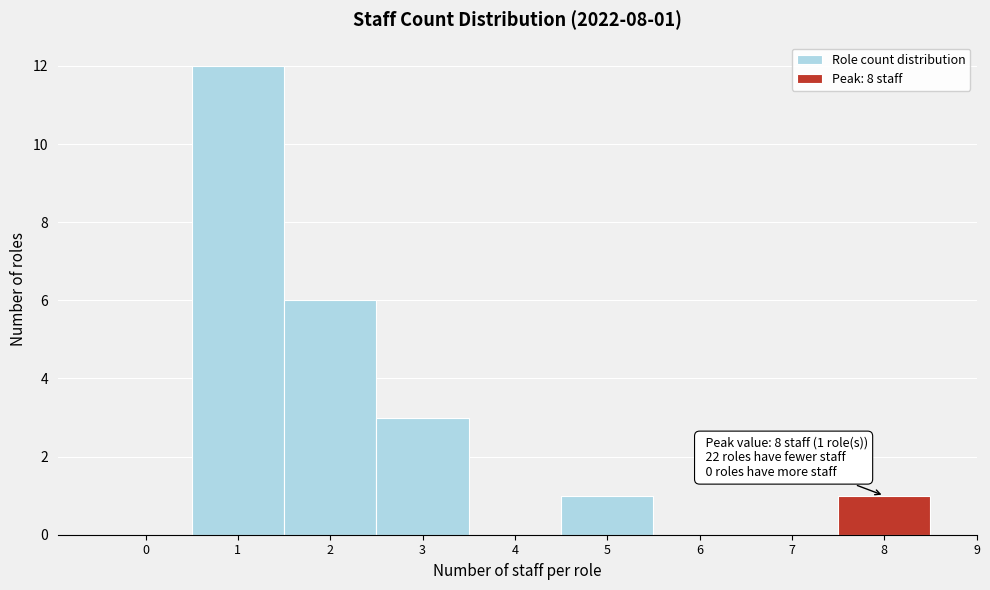

Which range on the x-axis has the tallest bar?

0.5 to 1.5